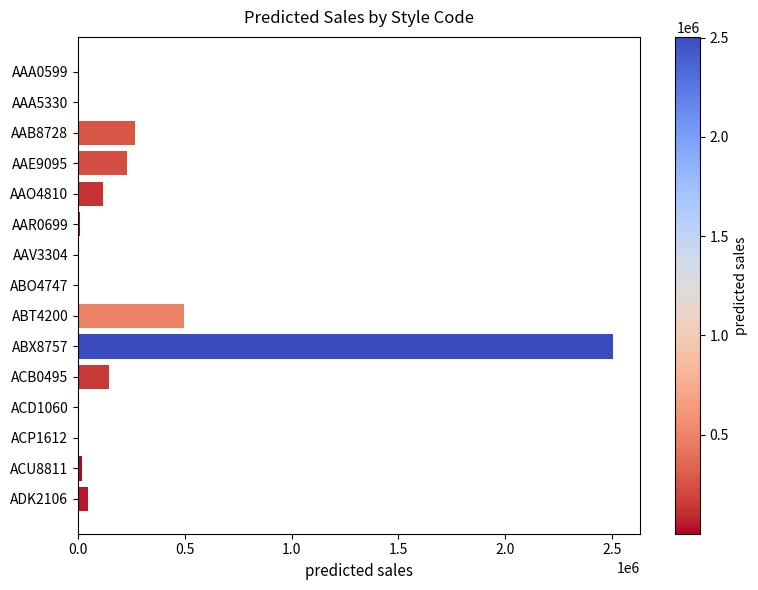

What is the change in value from AAE9095 to ACB0495?

-84846